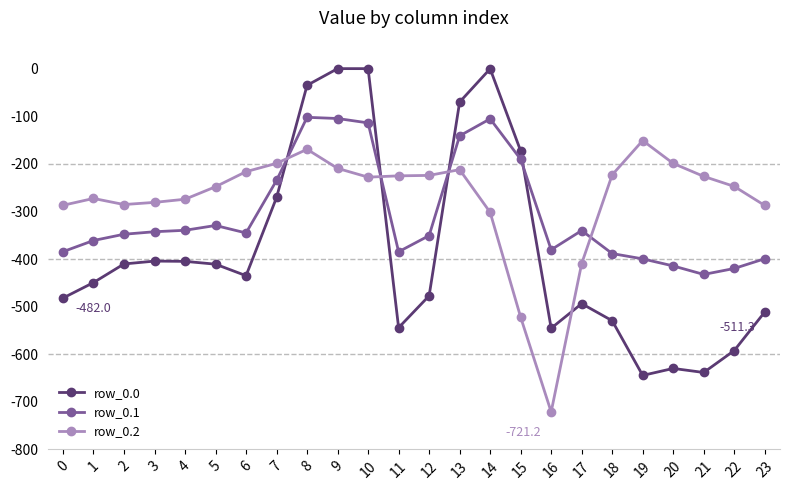

What is the difference between the highest and lowest values at 20?

430.7